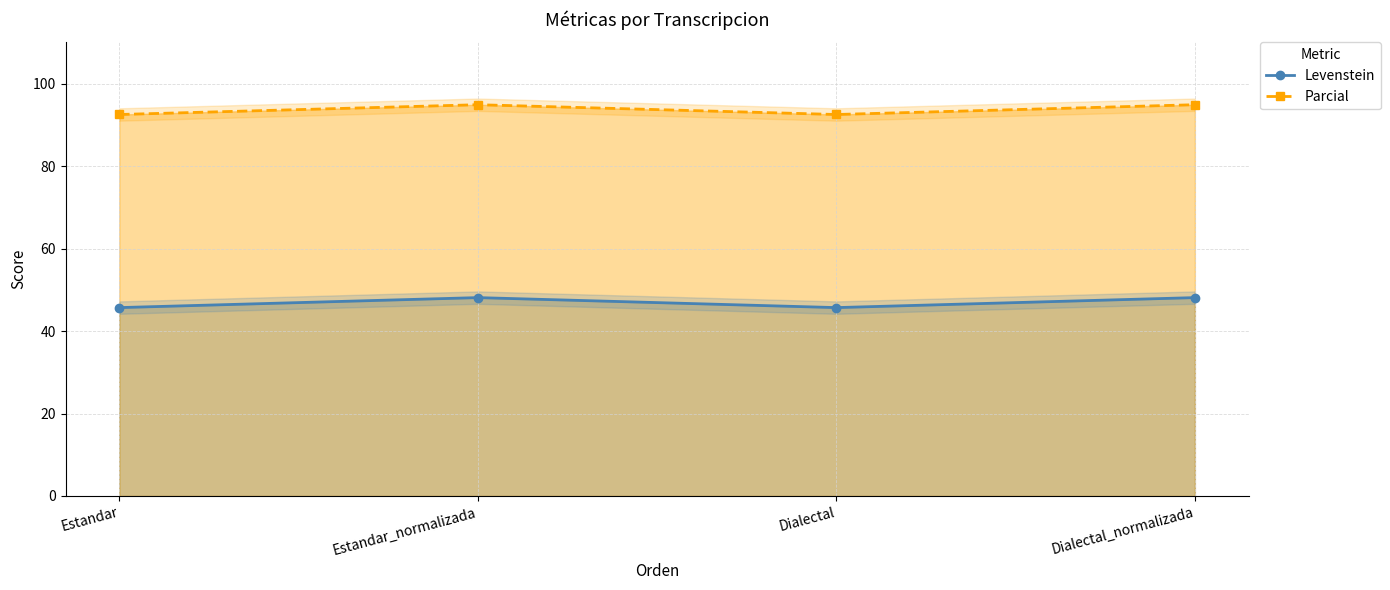

What is the sum of all Parcial values?

374.7